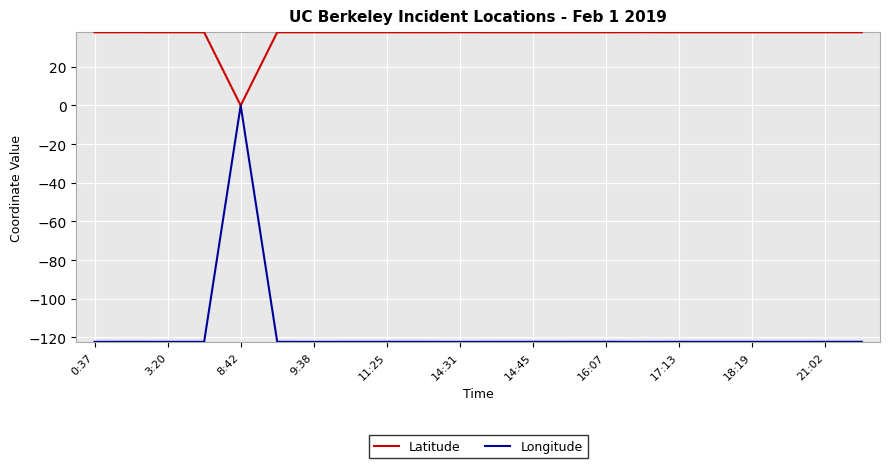

List the series in order of their peak value, highest first.

Latitude, Longitude